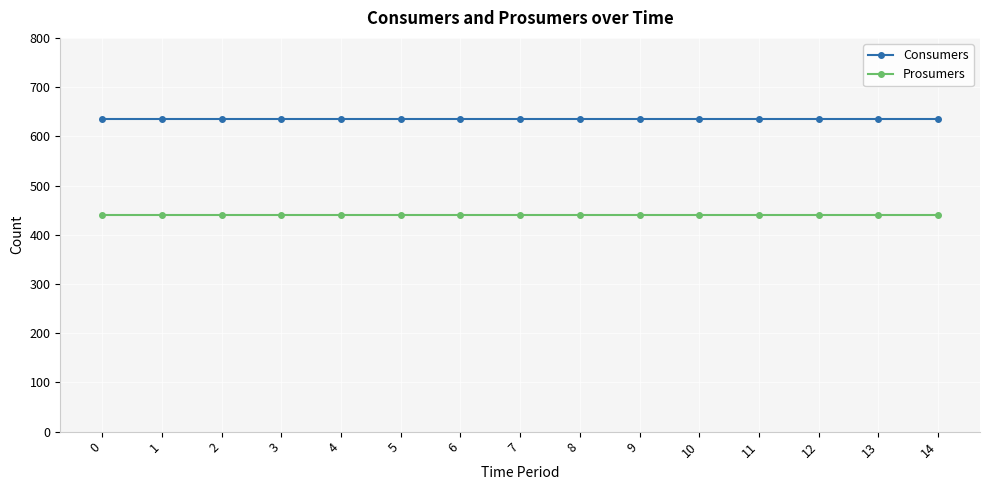

Reading right to left, extract all data points from this chart.

Consumers: 14=635	13=635	12=635	11=635	10=635	9=635	8=635	7=635	6=635	5=635	4=635	3=635	2=635	1=635	0=635
Prosumers: 14=440	13=440	12=440	11=440	10=440	9=440	8=440	7=440	6=440	5=440	4=440	3=440	2=440	1=440	0=440